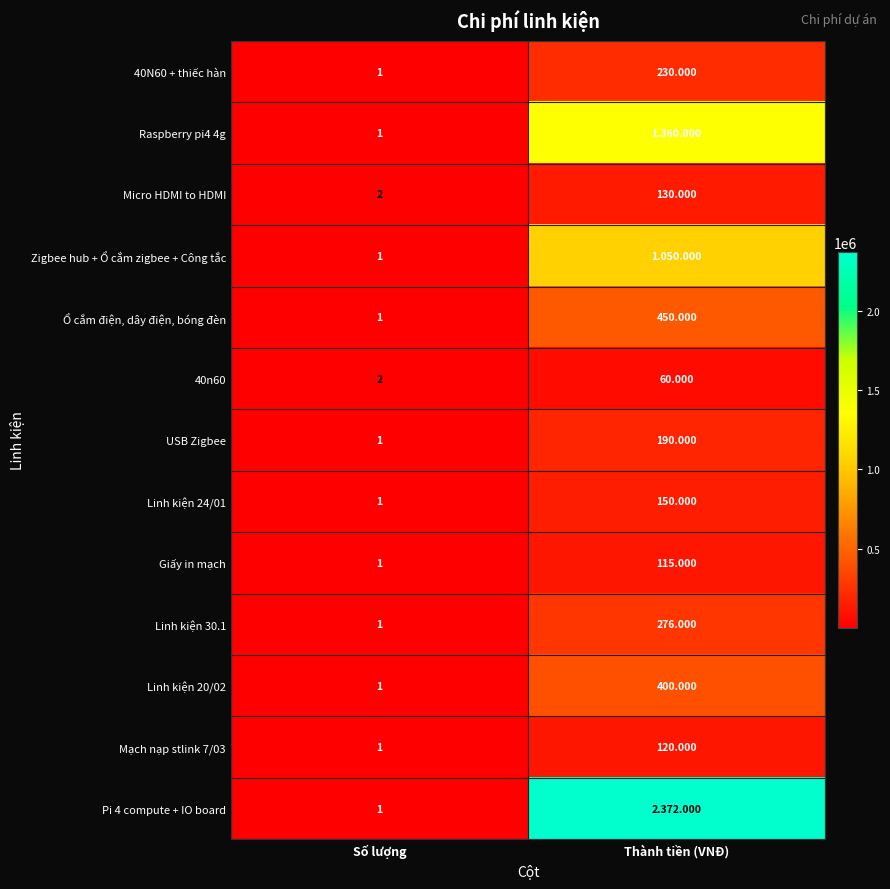

The value of Raspberry pi4 4g at Số lượng is 1. True or false?

True